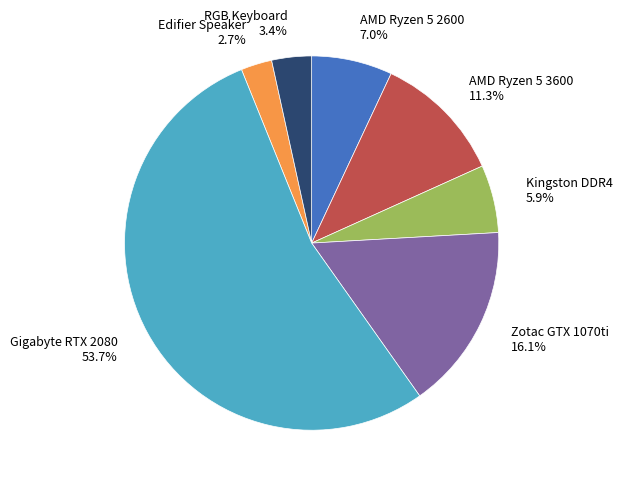

What percentage is the Kingston DDR4 slice, to the nearest percent?

6%